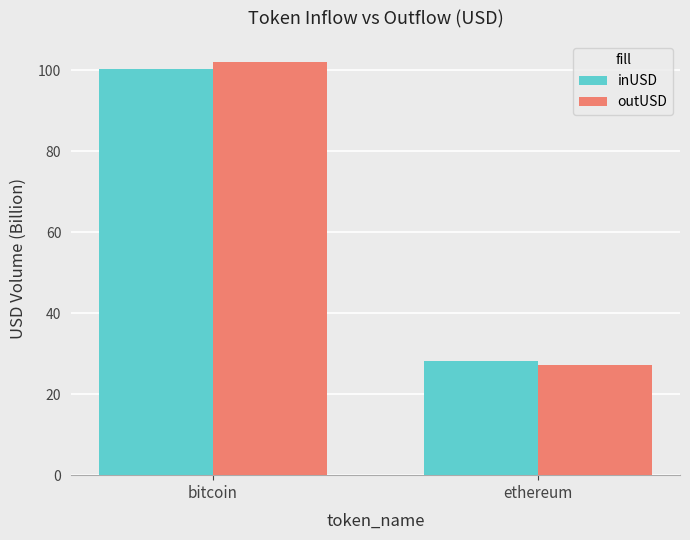

How many values in the outUSD series are below 102?

1